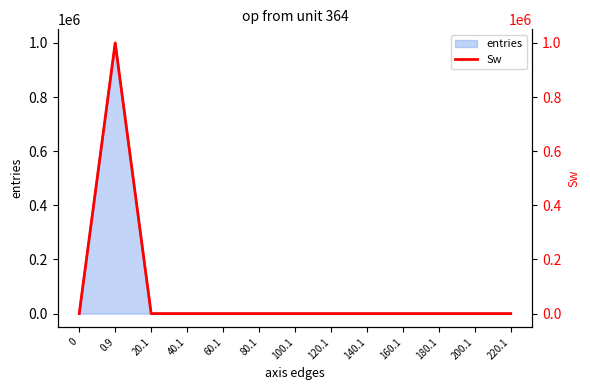

What is the maximum value for entries?

999945